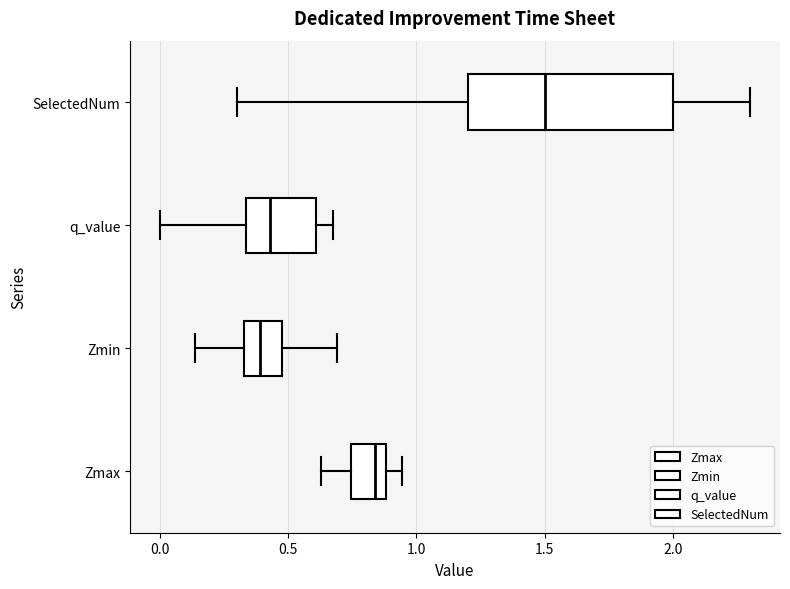

Reading bottom to top, transcribe this box plot: for each box, give where its median line is, the range the box spans, and where its two whiskers end, as read against the x-axis. The values are not printed on the chart, so give them approximately, as read against the axis.

Zmax: median 0.85, box 0.75 to 0.90, whiskers 0.65 to 0.95
Zmin: median 0.40, box 0.35 to 0.45, whiskers 0.15 to 0.70
q_value: median 0.45, box 0.35 to 0.60, whiskers 0.00 to 0.65
SelectedNum: median 1.50, box 1.20 to 2.00, whiskers 0.30 to 2.30